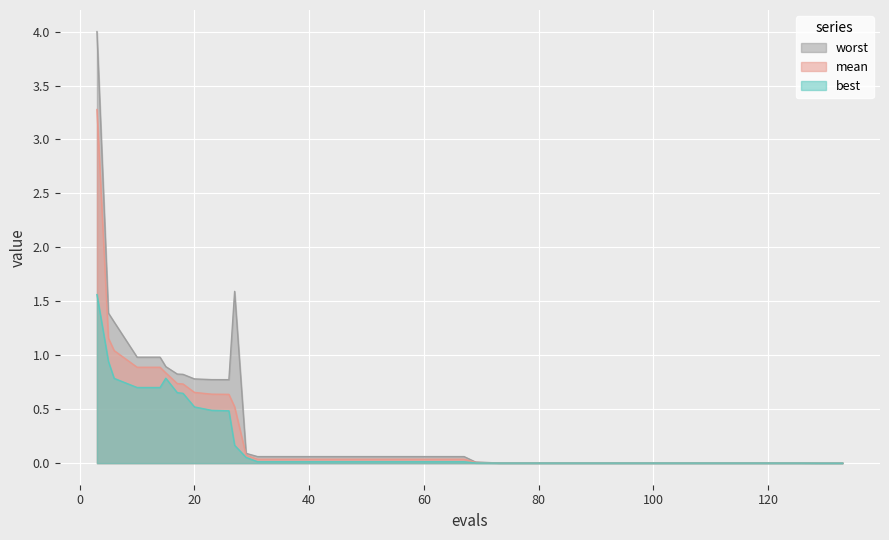

What is the greatest value displayed?

4.0